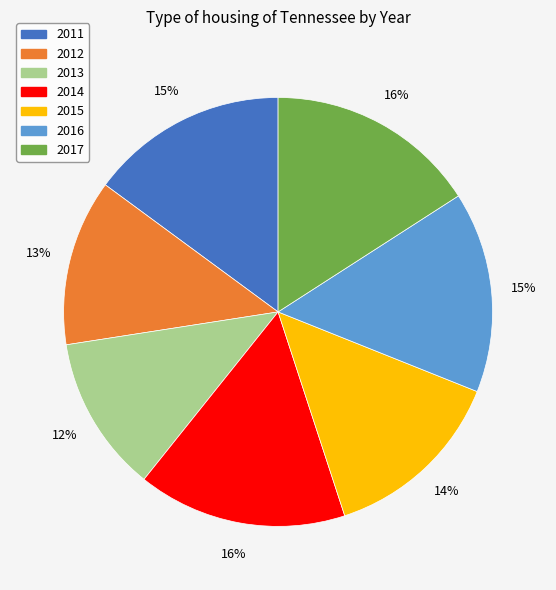

What is the ratio of the value at 2011 to the value at 2012?

1.2